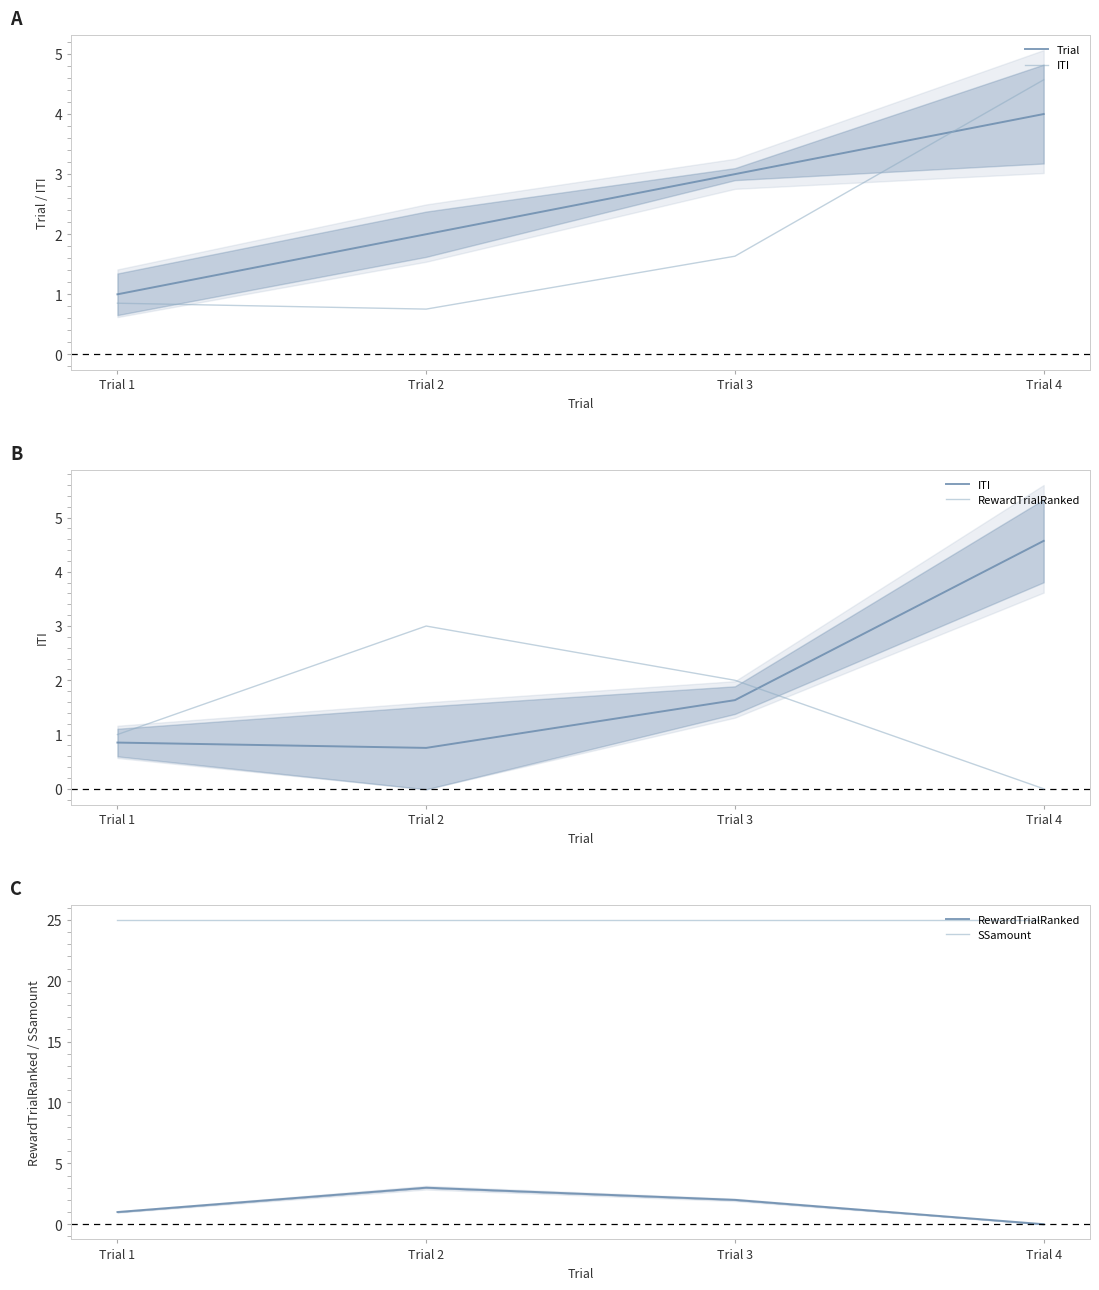

What is the difference between the second highest and second lowest values in the ITI series?

0.8